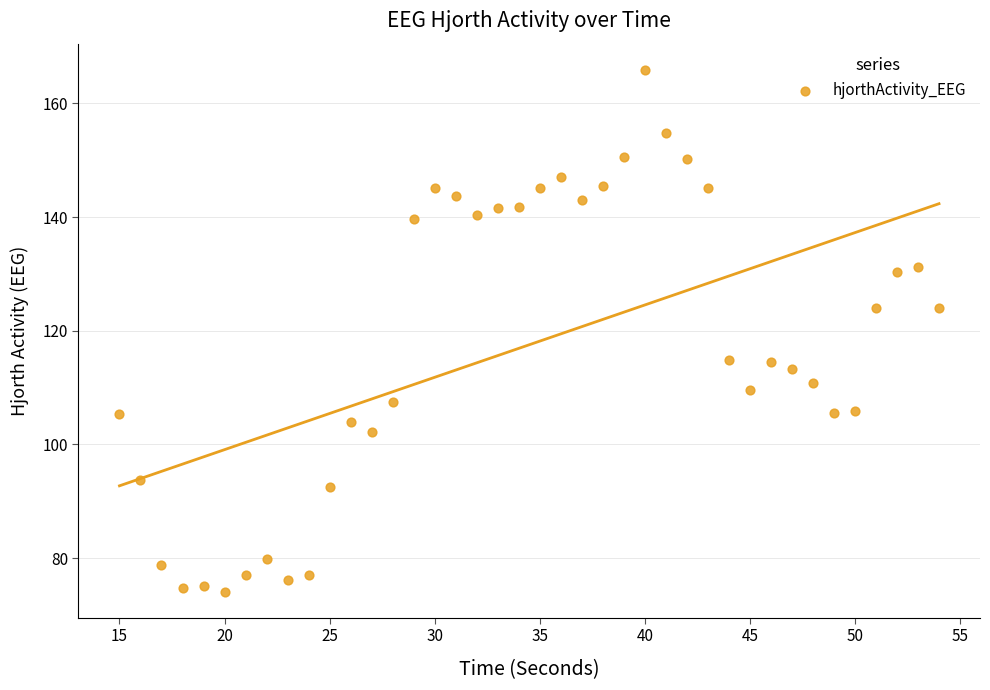

What is the range of X values (max minus min)?

39.0